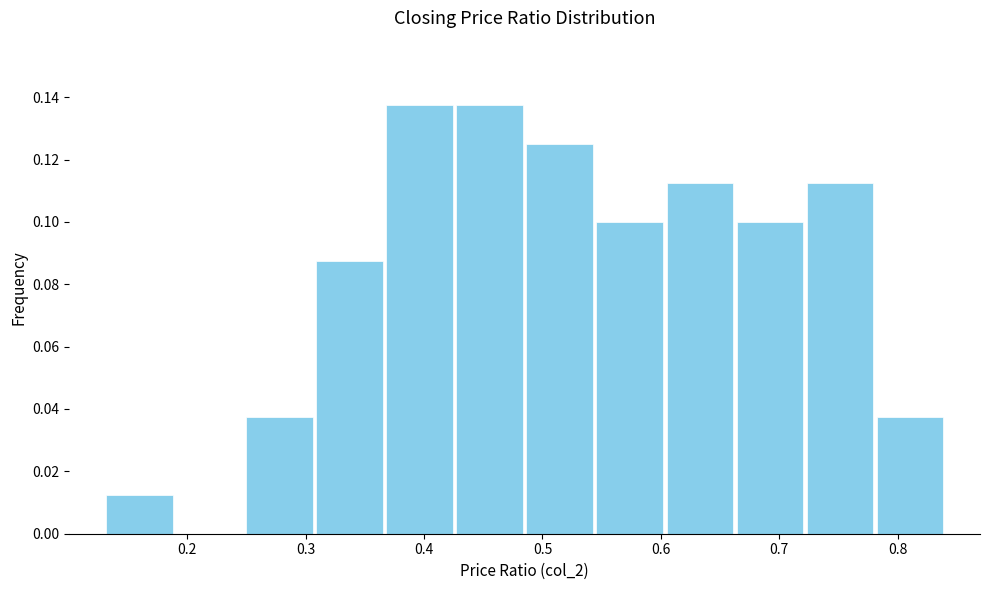

Reading left to right, list every bar in this chart as the range it spans on the x-axis followed by its height. Neither the bar edges nor the heights are printed on the chart, so give them approximately, as read against the axes.

0.13 to 0.19: 0.012
0.19 to 0.25: 0
0.25 to 0.31: 0.038
0.31 to 0.37: 0.088
0.37 to 0.43: 0.138
0.43 to 0.49: 0.138
0.49 to 0.54: 0.126
0.54 to 0.60: 0.100
0.60 to 0.66: 0.112
0.66 to 0.72: 0.100
0.72 to 0.78: 0.112
0.78 to 0.84: 0.038